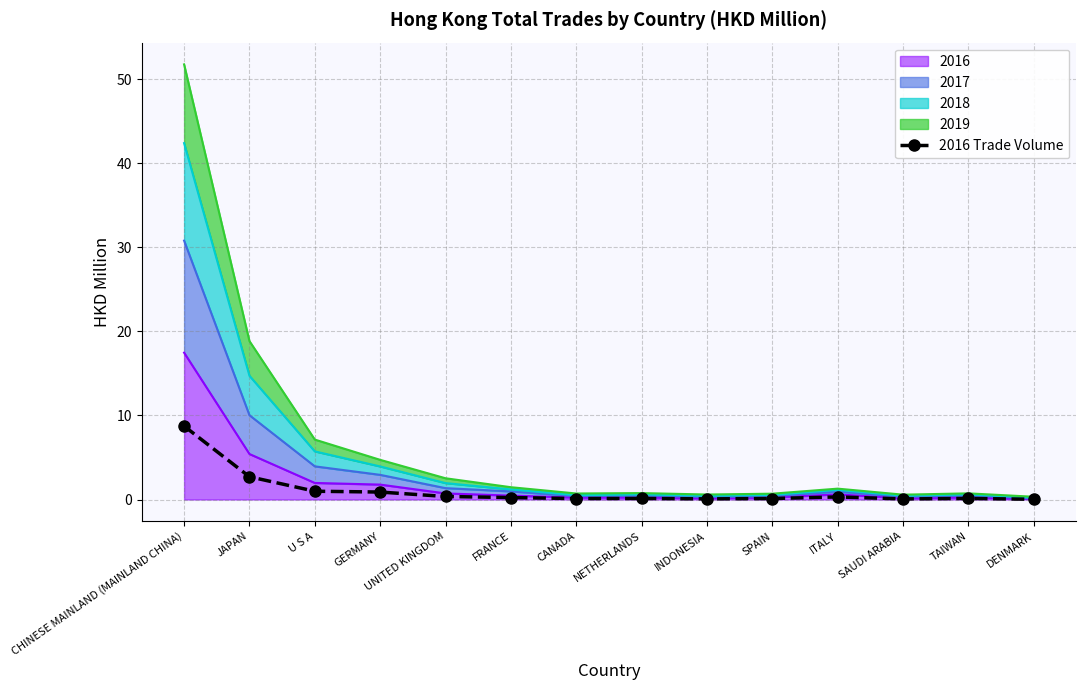

Which label corresponds to the smallest value in the chart?

DENMARK